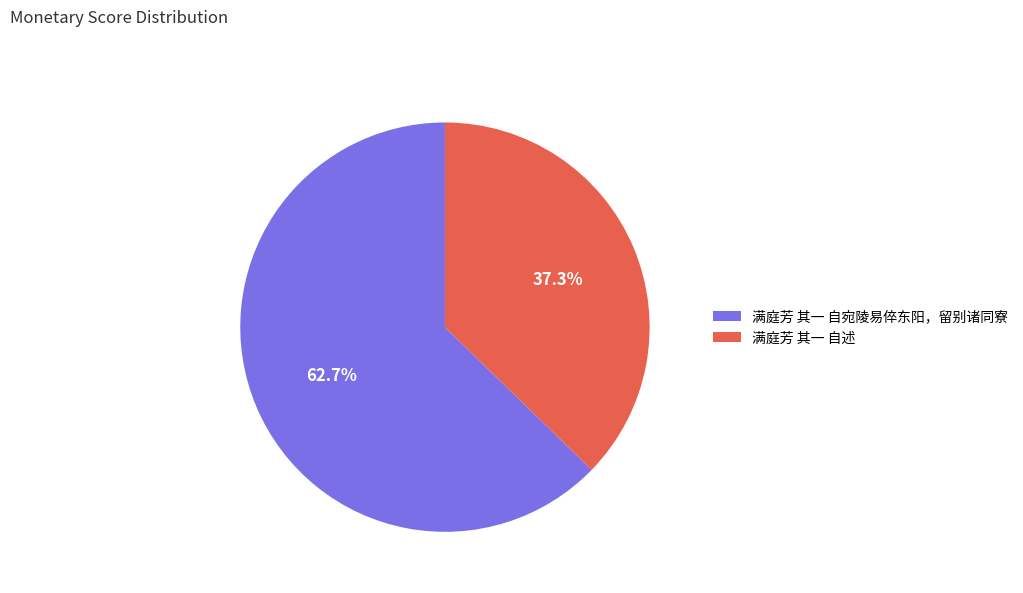

Does any single category account for the majority?

Yes